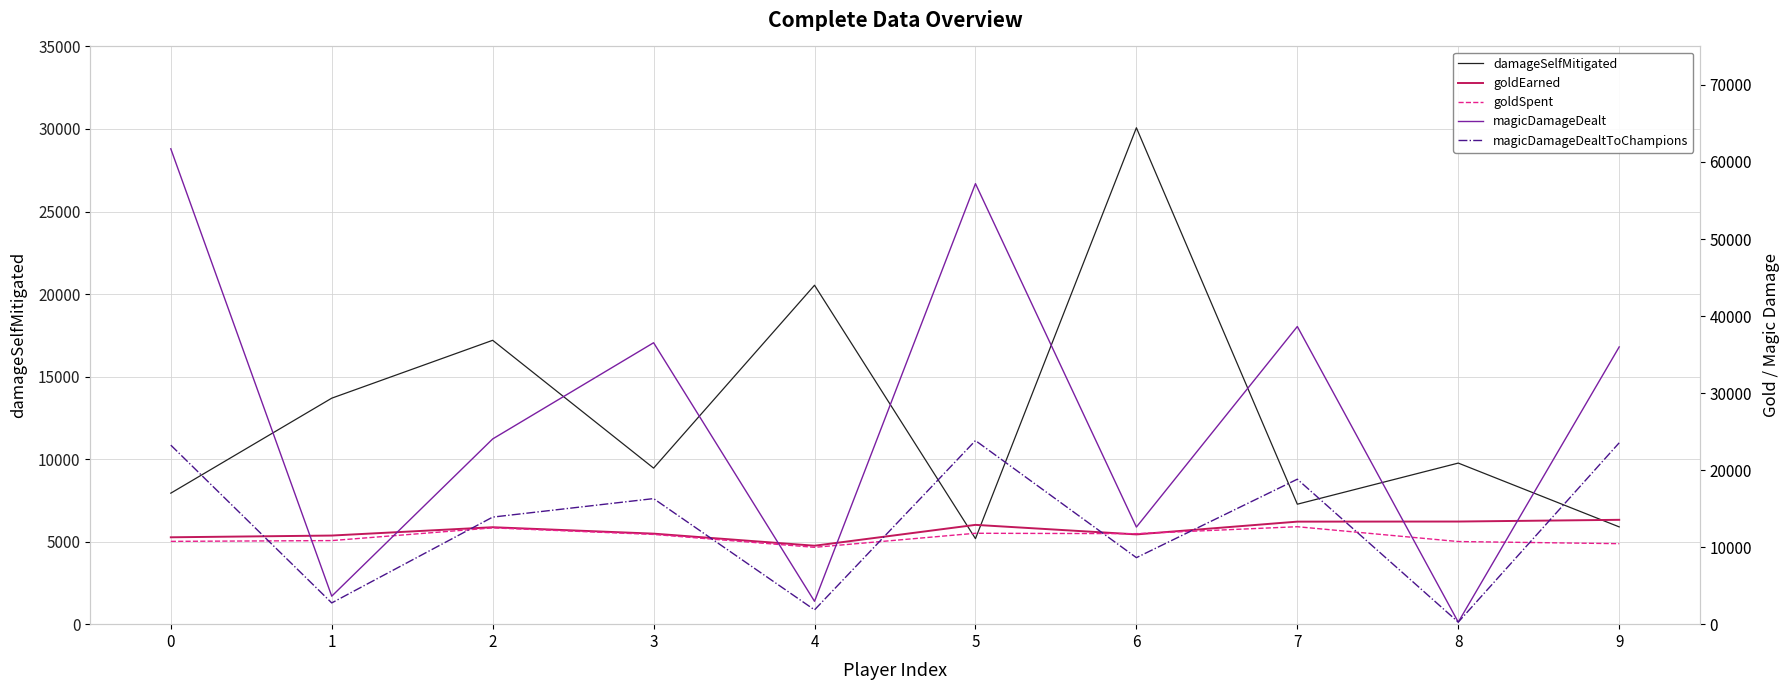

What is the spread (max minus min) of values at 3?

27081